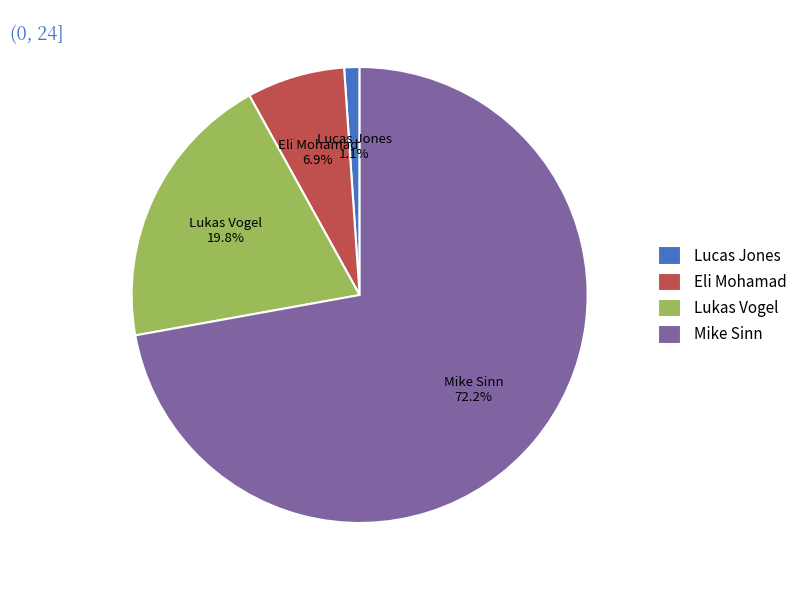

What percentage is NOT represented by Mike Sinn?

27.8%